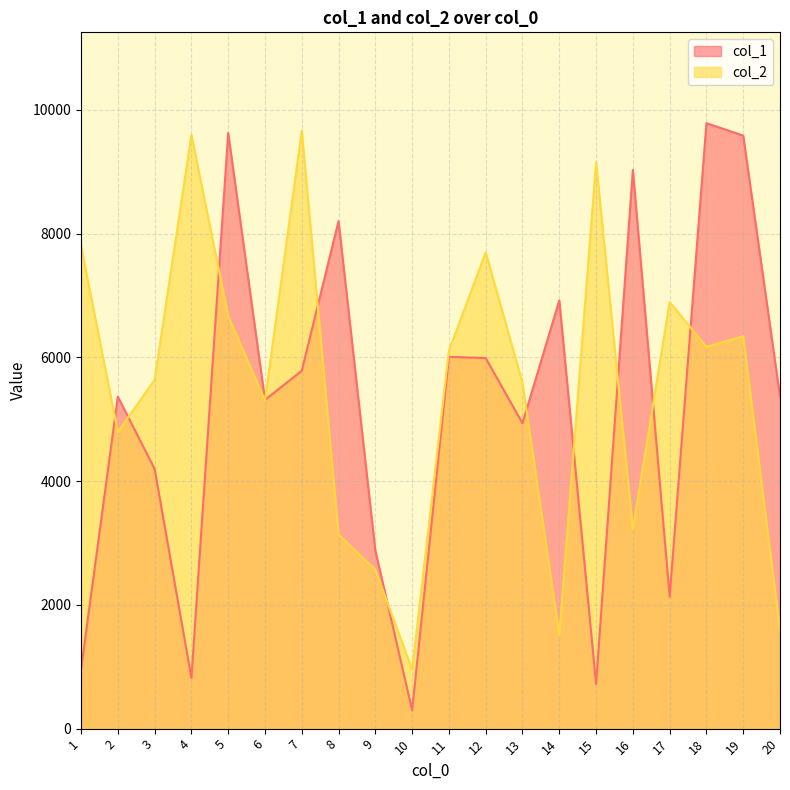

What is the value of the col_2 point at the 12th from the left?

7696